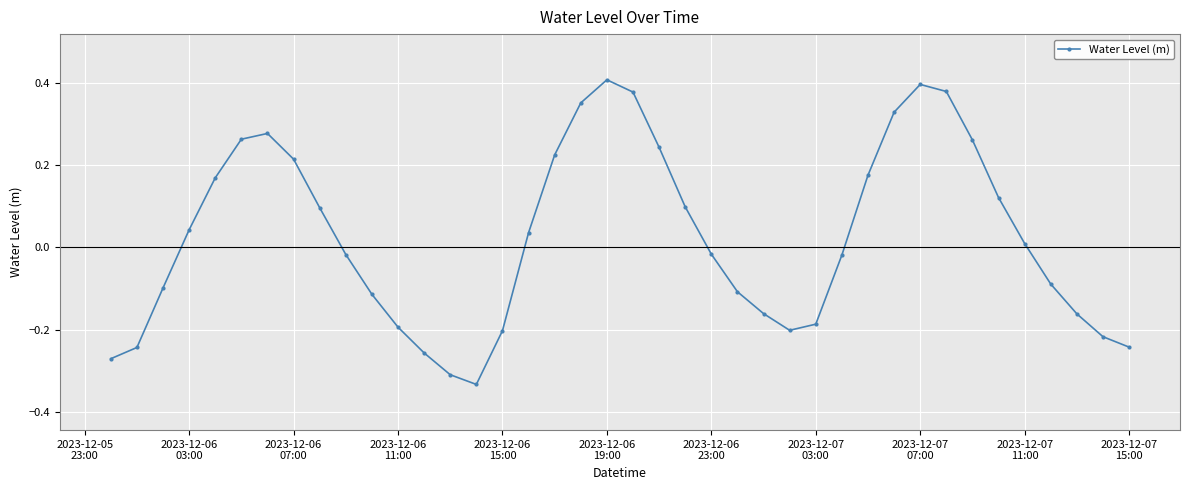

Does the chart display data point markers on the line(s)?

Yes